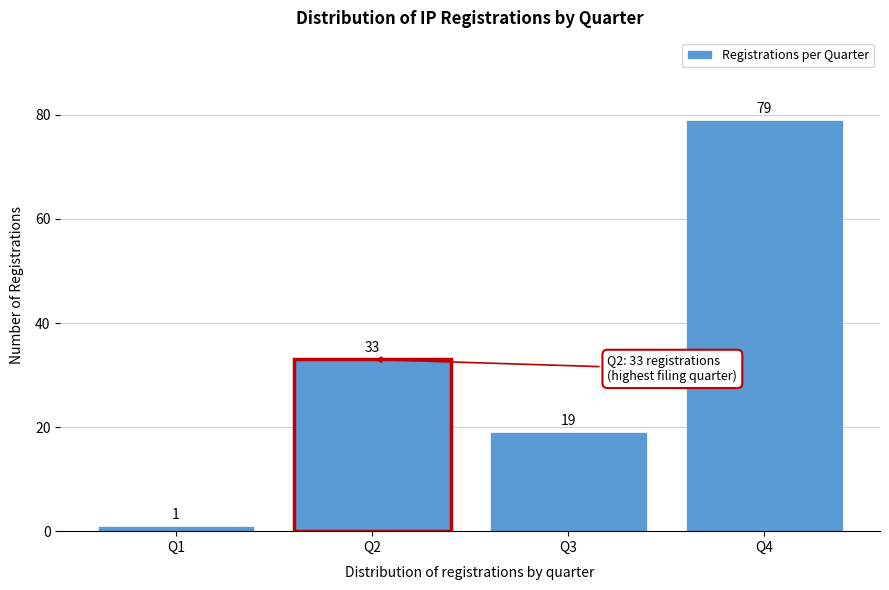

Reading right to left, list all the values displayed in this chart.

79	19	33	1